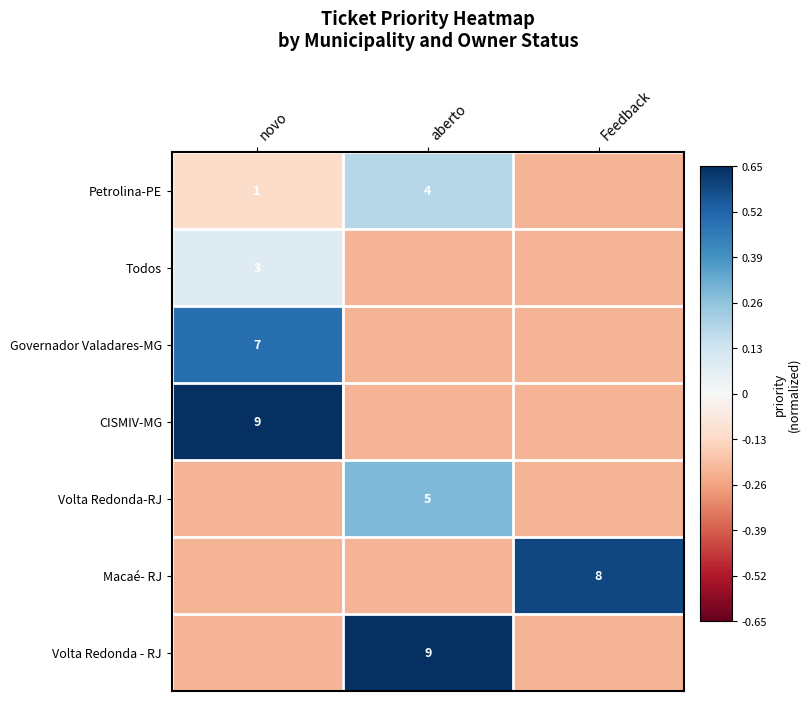

How many values in the Volta Redonda - RJ series are below 0?

2